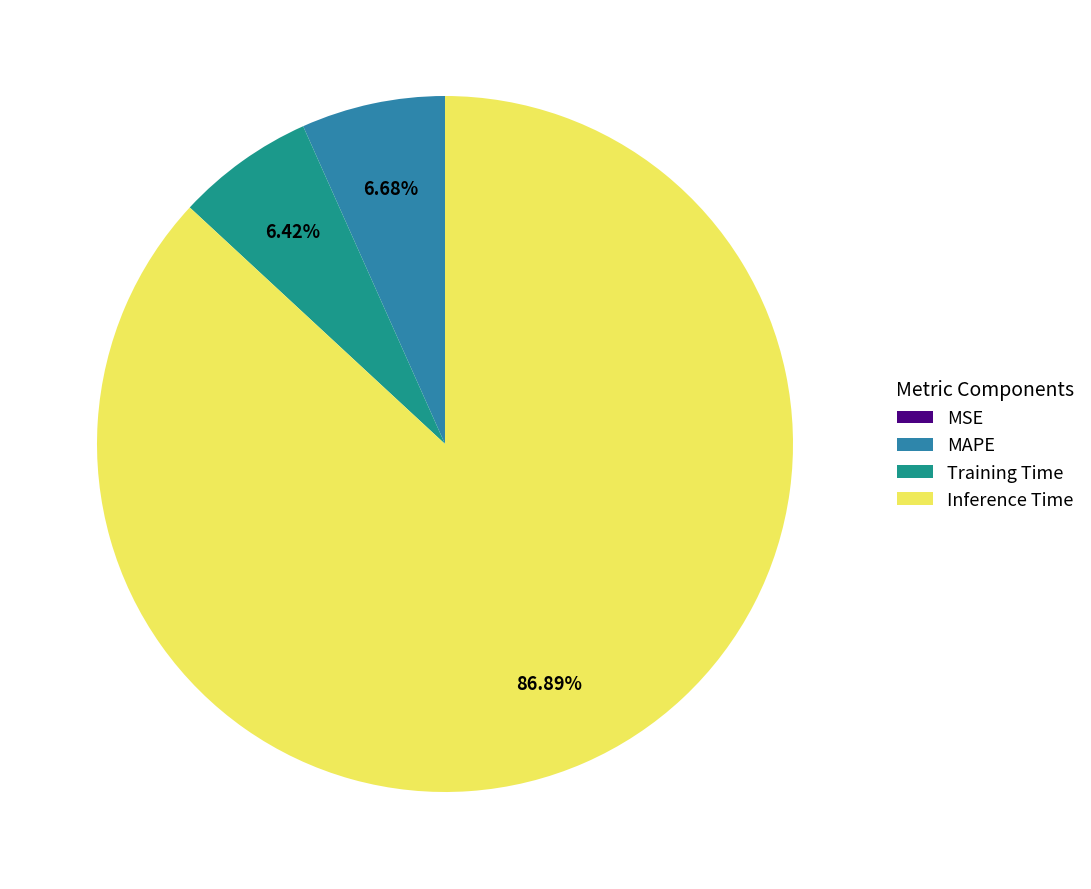

What is the majority slice?

Inference Time